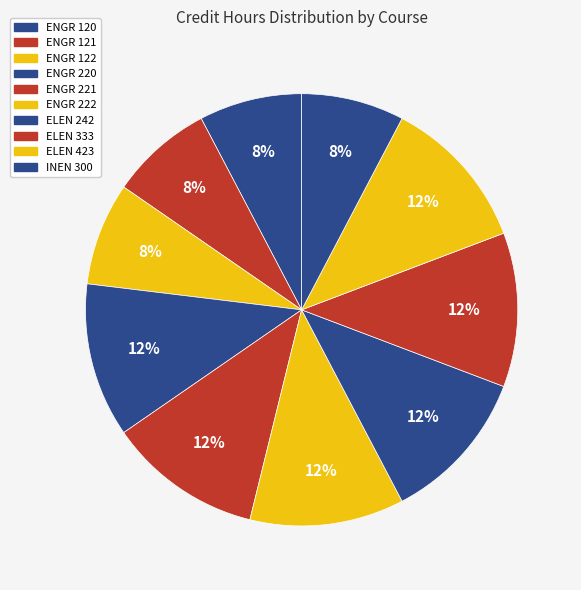

Rank the categories by value from lowest to highest.

ENGR 120, ENGR 121, ENGR 122, INEN 300, ENGR 220, ENGR 221, ENGR 222, ELEN 242, ELEN 333, ELEN 423